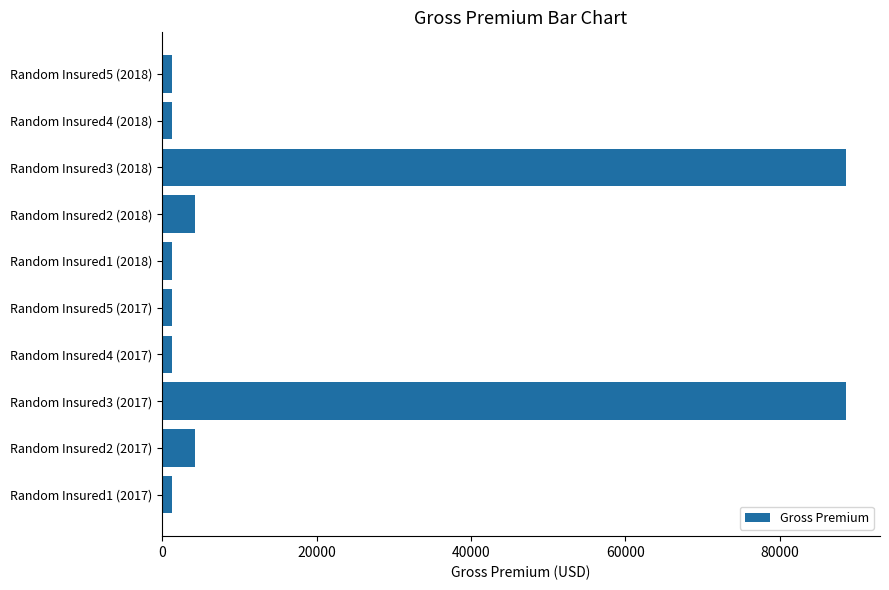

How many series are shown in this chart?

1